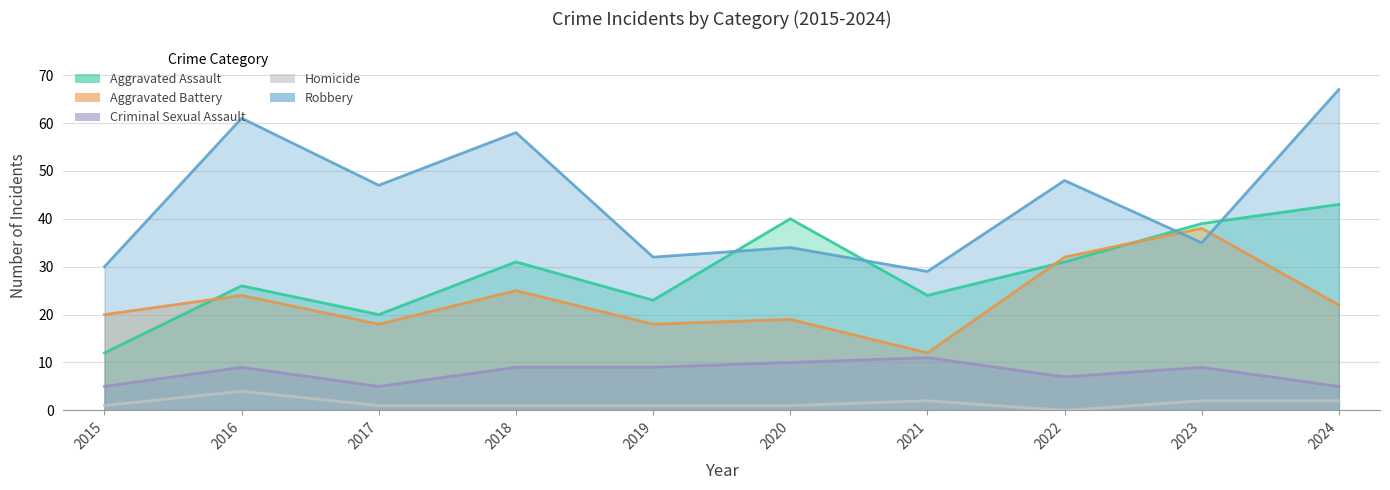

Rank the categories by Homicide value from lowest to highest.

2022, 2015, 2017, 2018, 2019, 2020, 2021, 2023, 2024, 2016